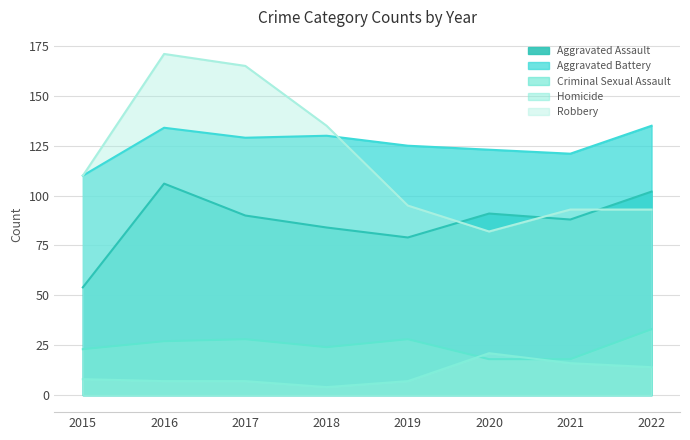

What is the spread (max minus min) of values at 2018?

131